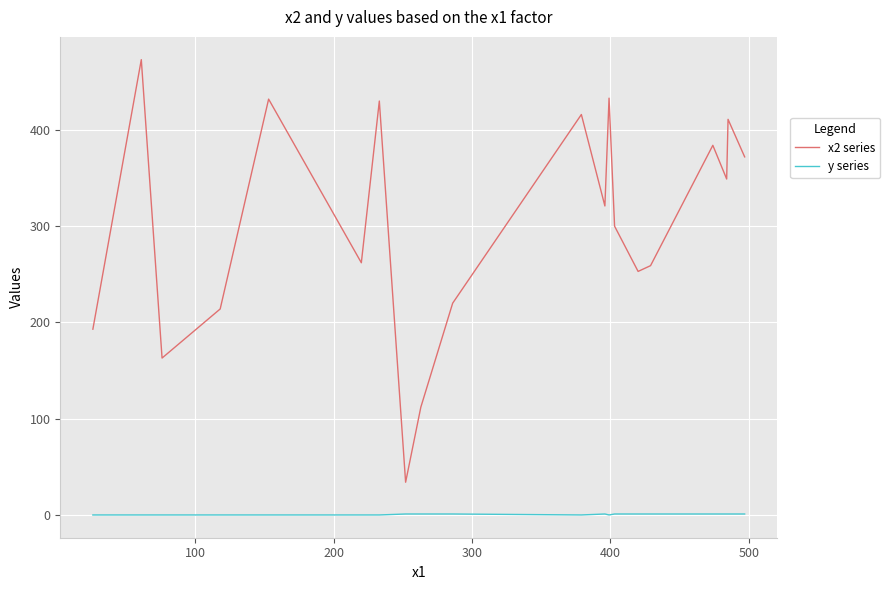

True or false: x2 series and y series intersect in this chart.

False